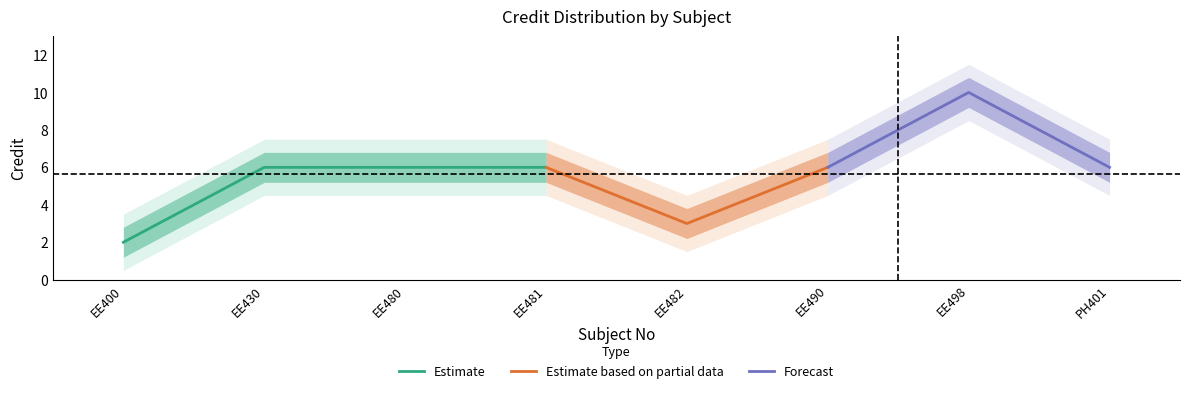

Rank the series at EE480 from lowest to highest value.

Credit_lower2, Credit_lower, Credit, Credit_upper, Credit_upper2